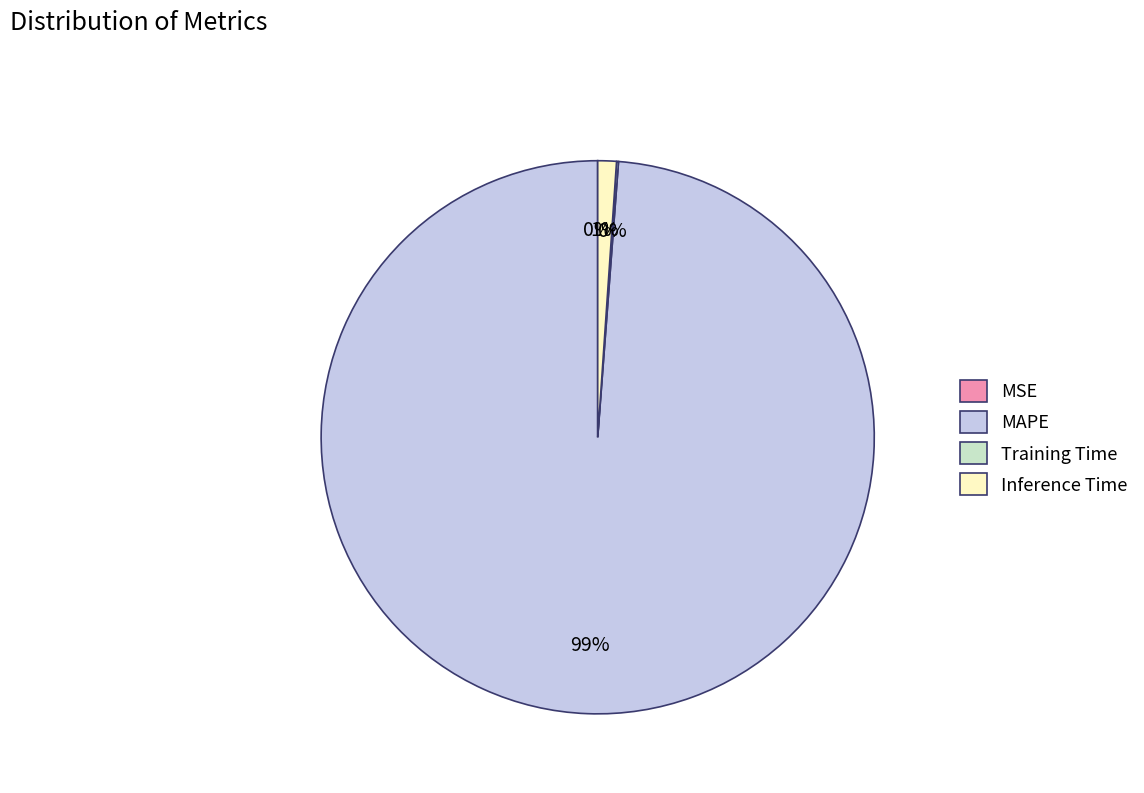

To the nearest percent, what is the combined percentage of Inference Time and MAPE?

100%